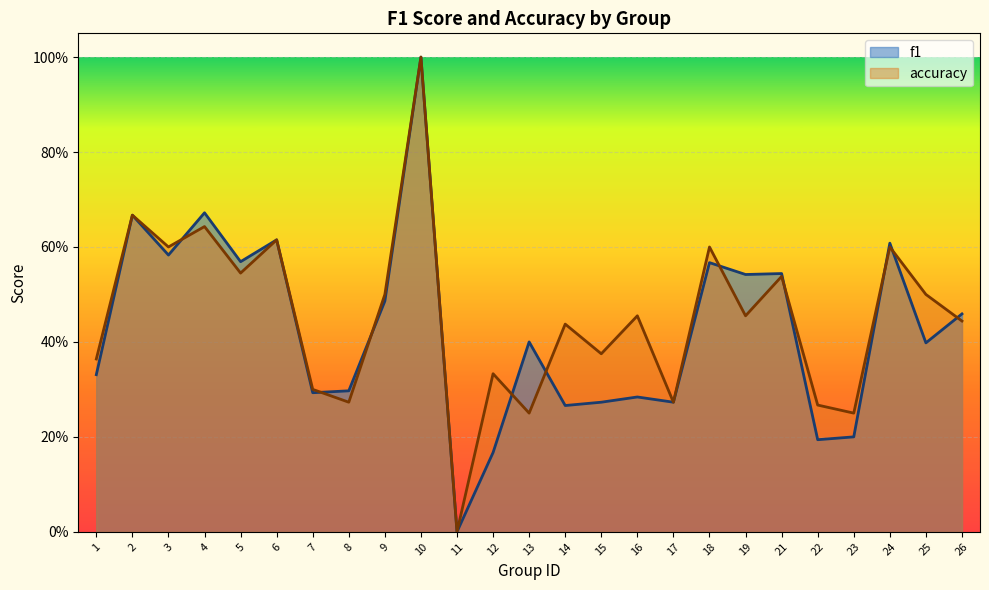

True or false: accuracy and f1 intersect in this chart.

True